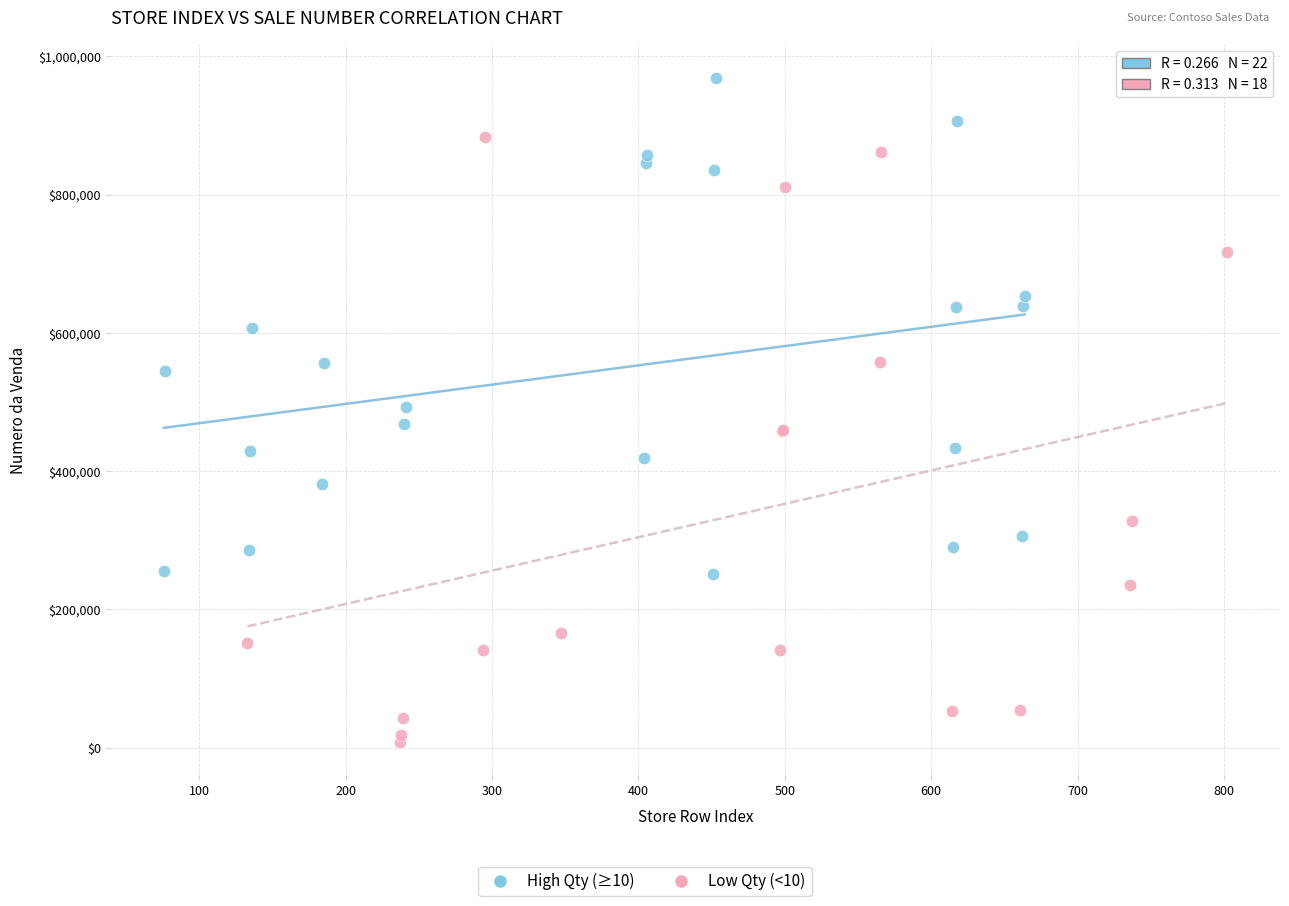

Which series contains the highest Y value?

High Qty (≥10)